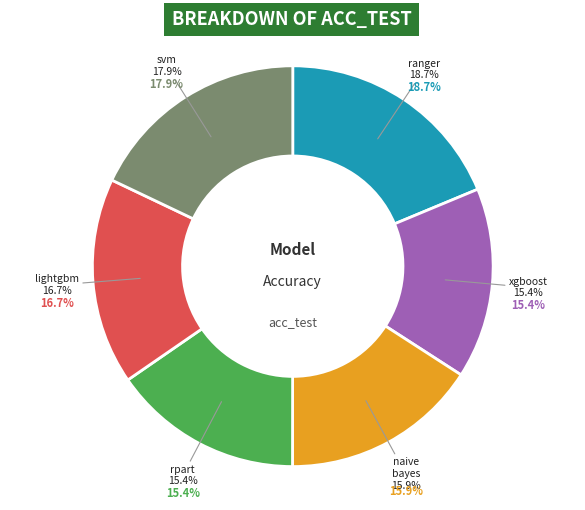

True or false: classif.xgboost accounts for 1% of the total.

False